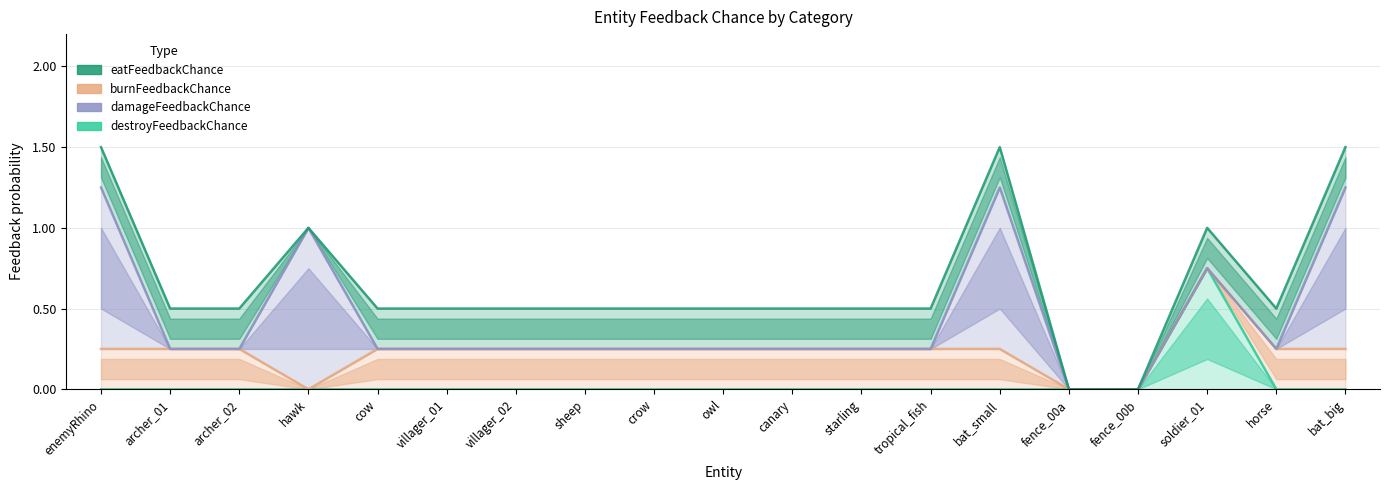

Where is the first local minimum for burnFeedbackChance?

hawk